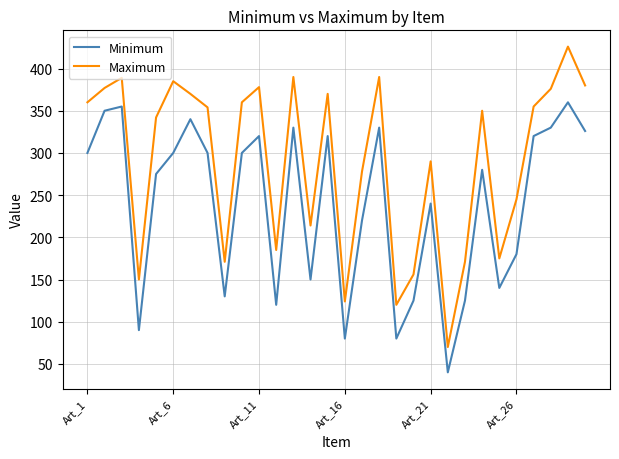

What is the minimum value shown in the chart?

40